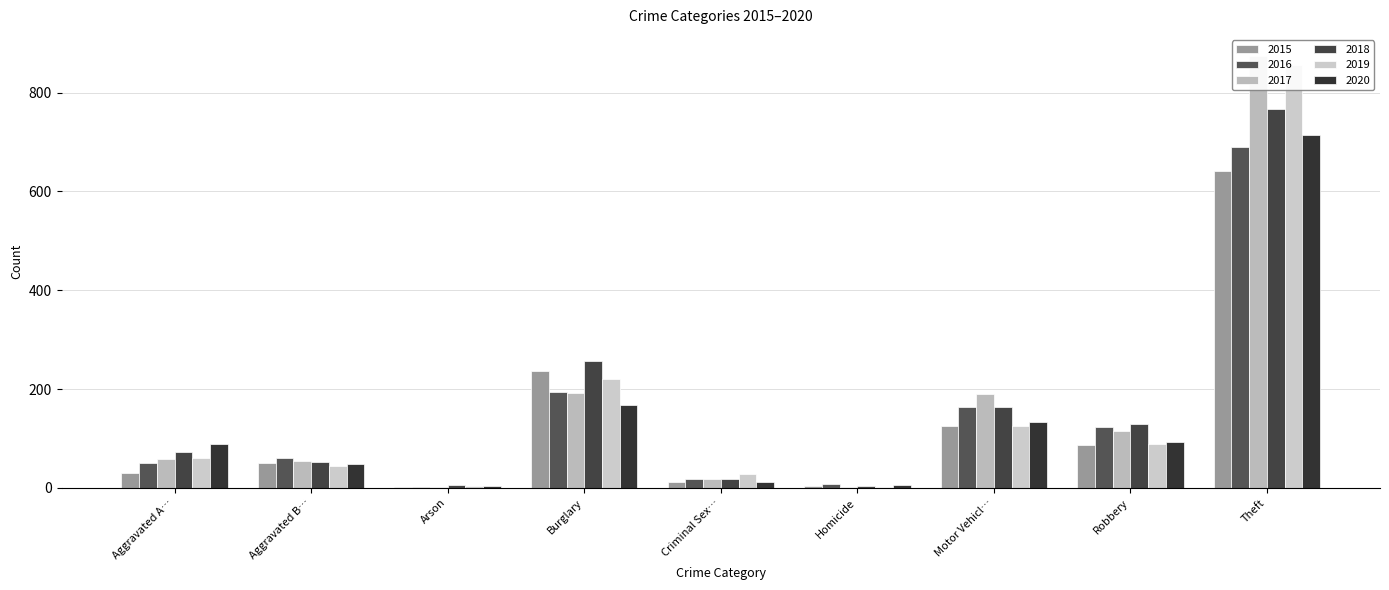

At how many categories does at least one series exceed 767?

1